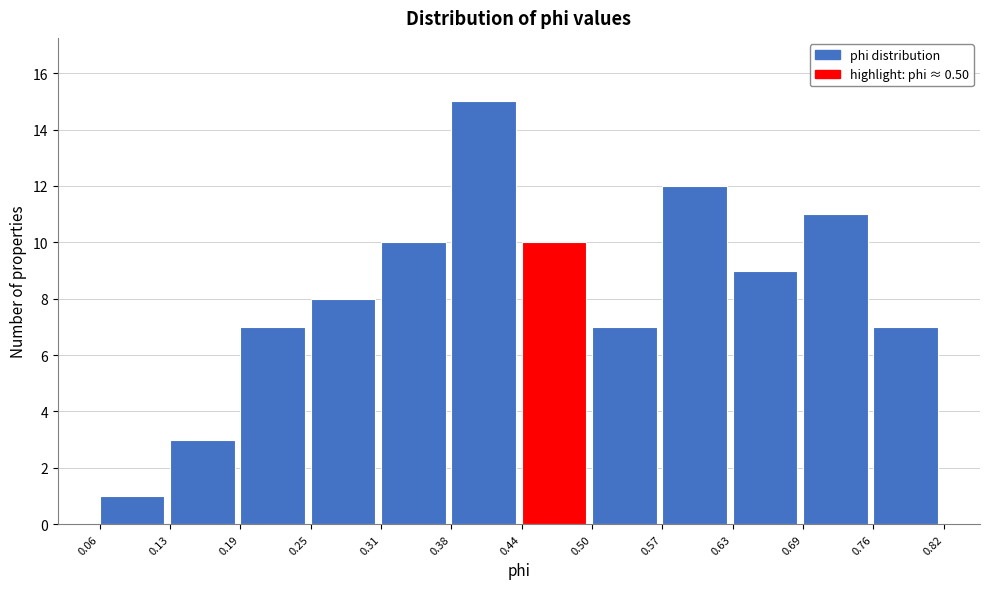

Reading left to right, list every bar in this chart as the range it spans on the x-axis followed by its height. The values are not printed on the chart, so give them approximately, as read against the axis.

0.06 to 0.13: 1
0.13 to 0.19: 3
0.19 to 0.25: 7
0.25 to 0.31: 8
0.31 to 0.38: 10
0.38 to 0.44: 15
0.44 to 0.50: 10
0.50 to 0.57: 7
0.57 to 0.63: 12
0.63 to 0.69: 9
0.69 to 0.76: 11
0.76 to 0.82: 7